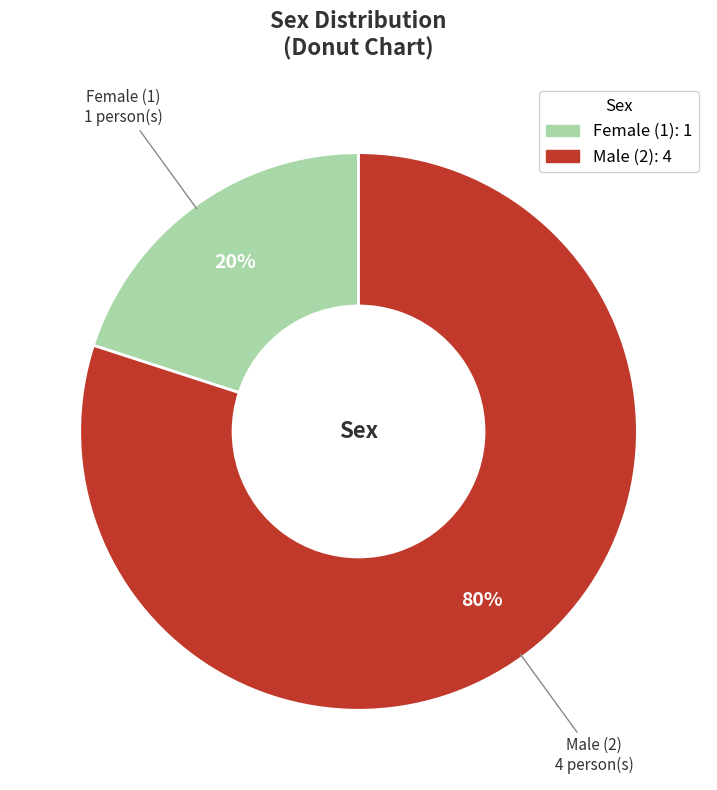

Which category has the biggest portion of the pie?

Male (2)